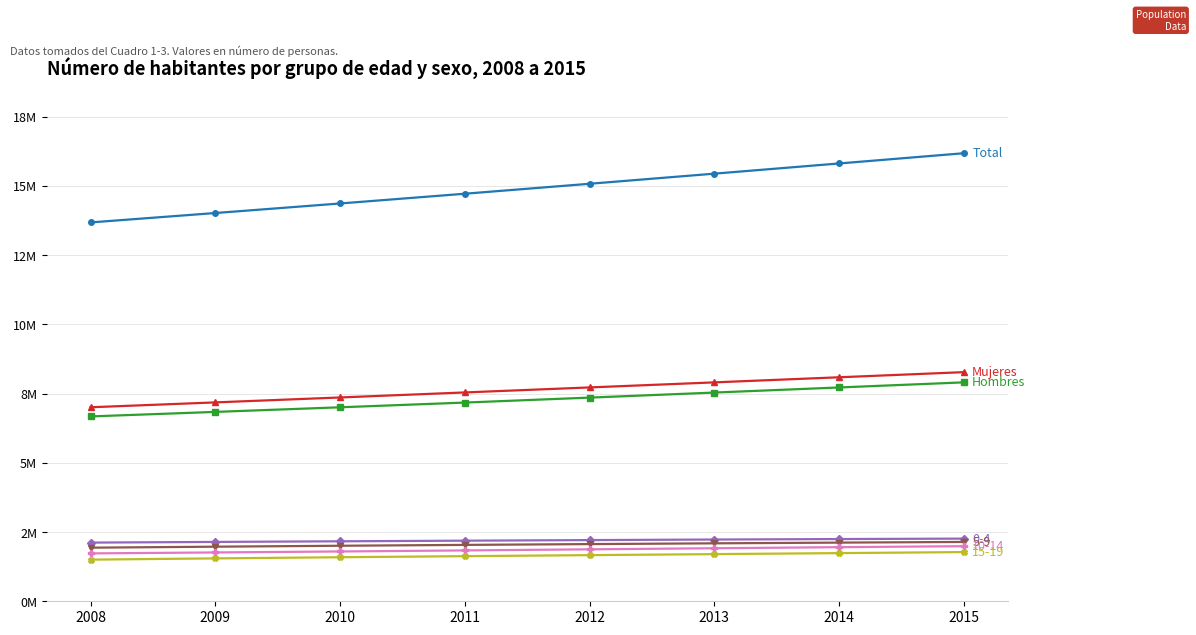

Which has a higher value, 2009 or 2010?

2010